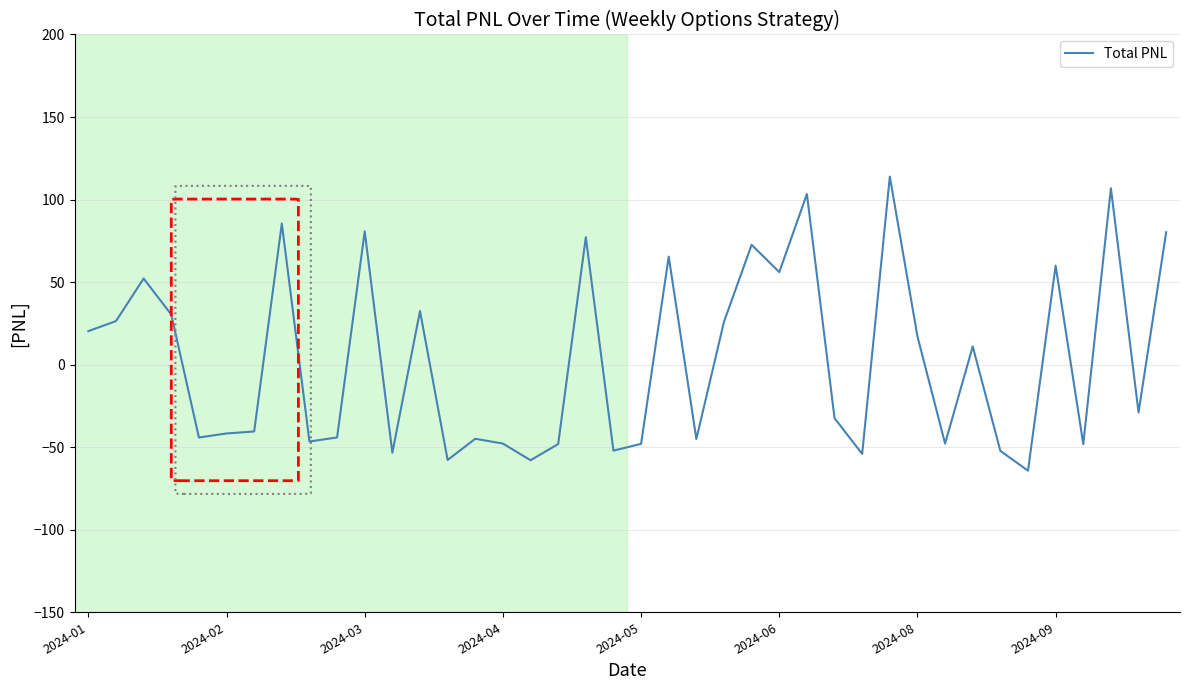

What is the greatest value displayed?

113.9